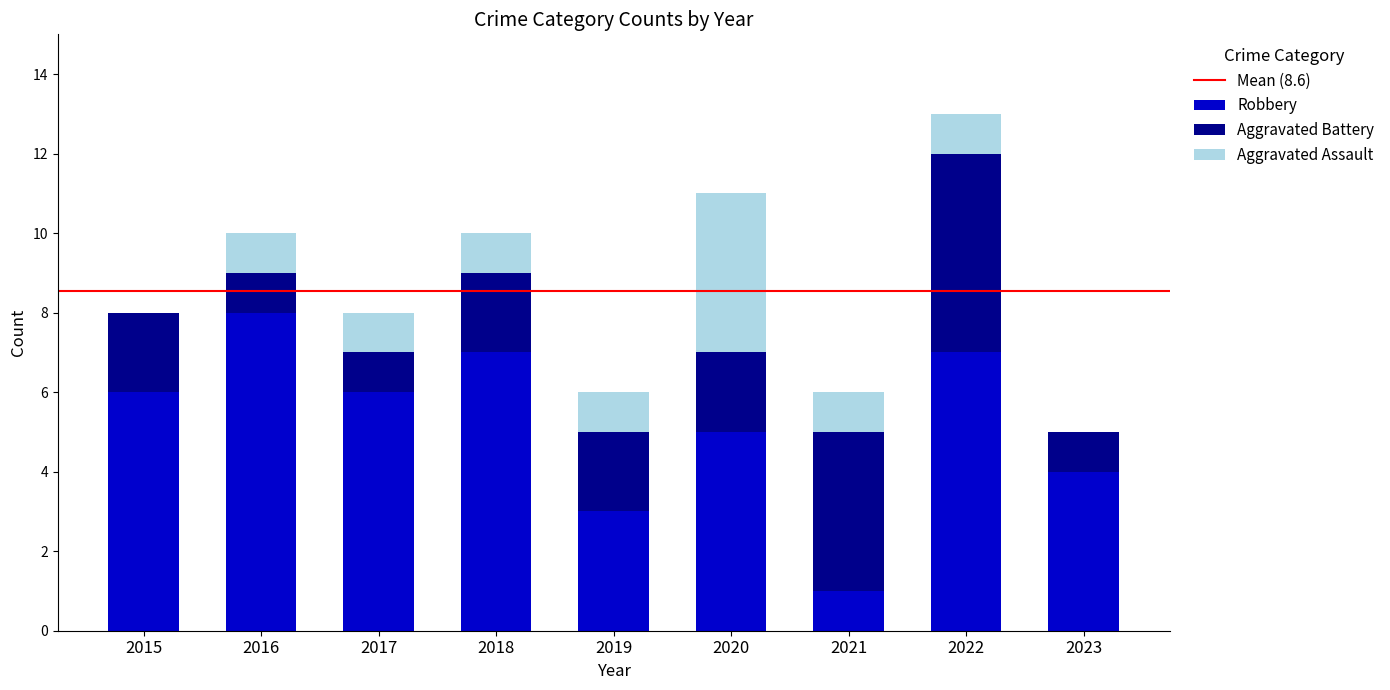

At which label does Robbery reach its peak?

2016